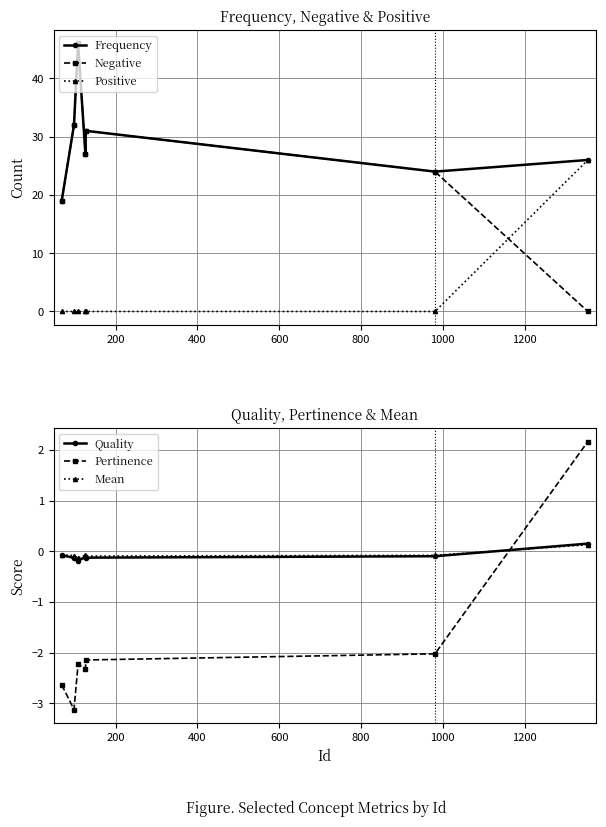

What is the value of the Frequency point at the 5th from the left?

31